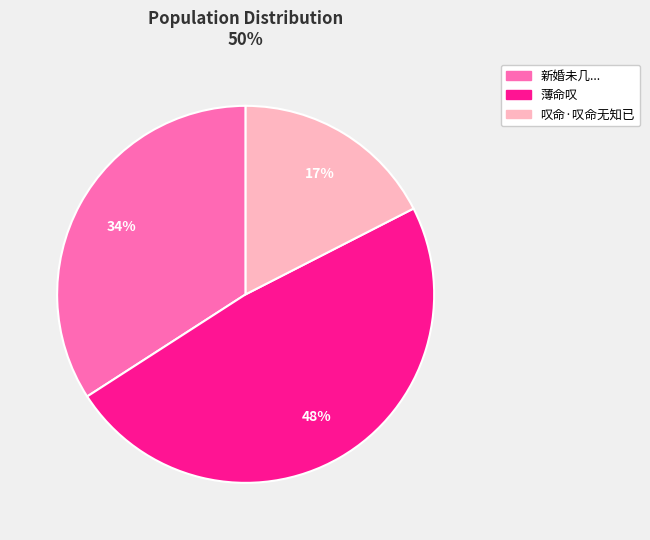

Rank the categories by value from highest to lowest.

薄命叹, 新婚未几..., 叹命·叹命无知已